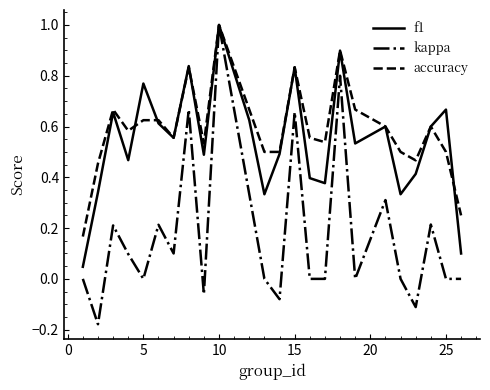

What is the greatest value displayed?

1.0